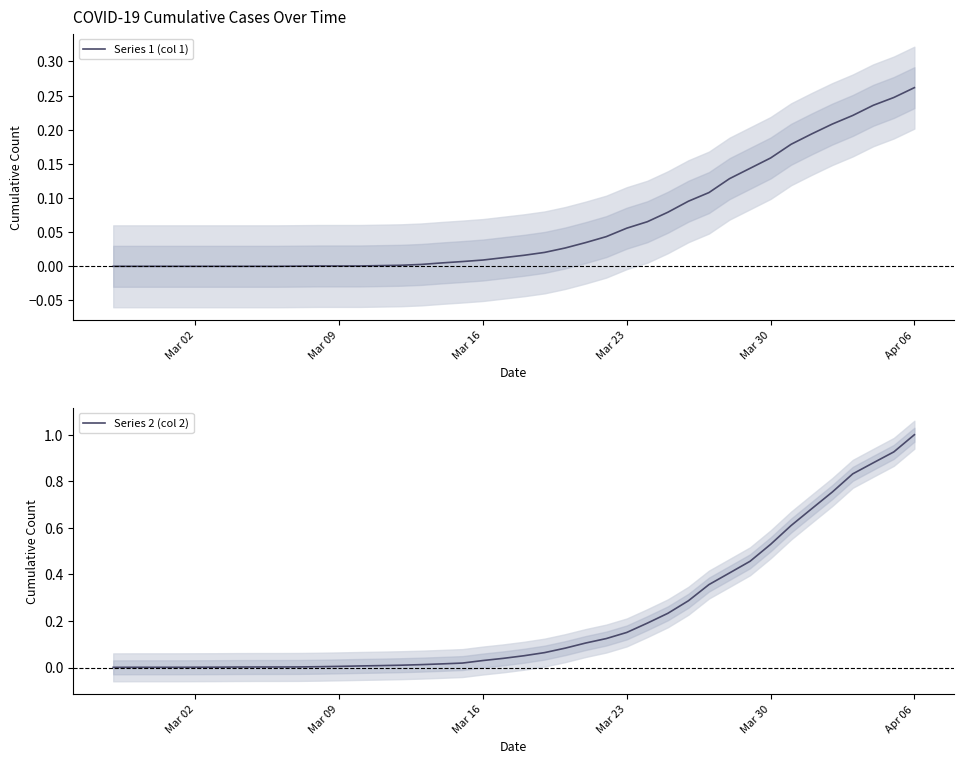

True or false: Series 2 (col 2) has more than 2 interior local peaks.

False